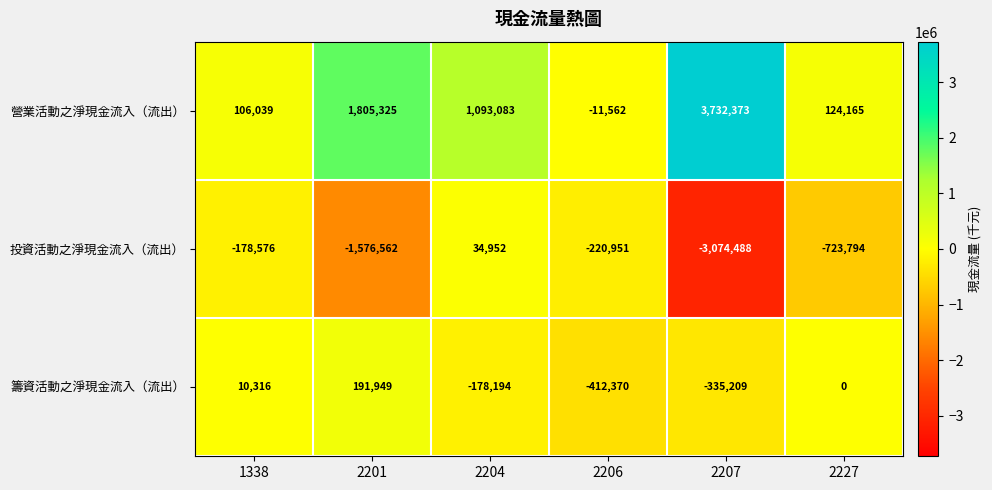

What is the difference between the second highest and minimum values in the 投資活動之淨現金流入（流出） series?

2895912